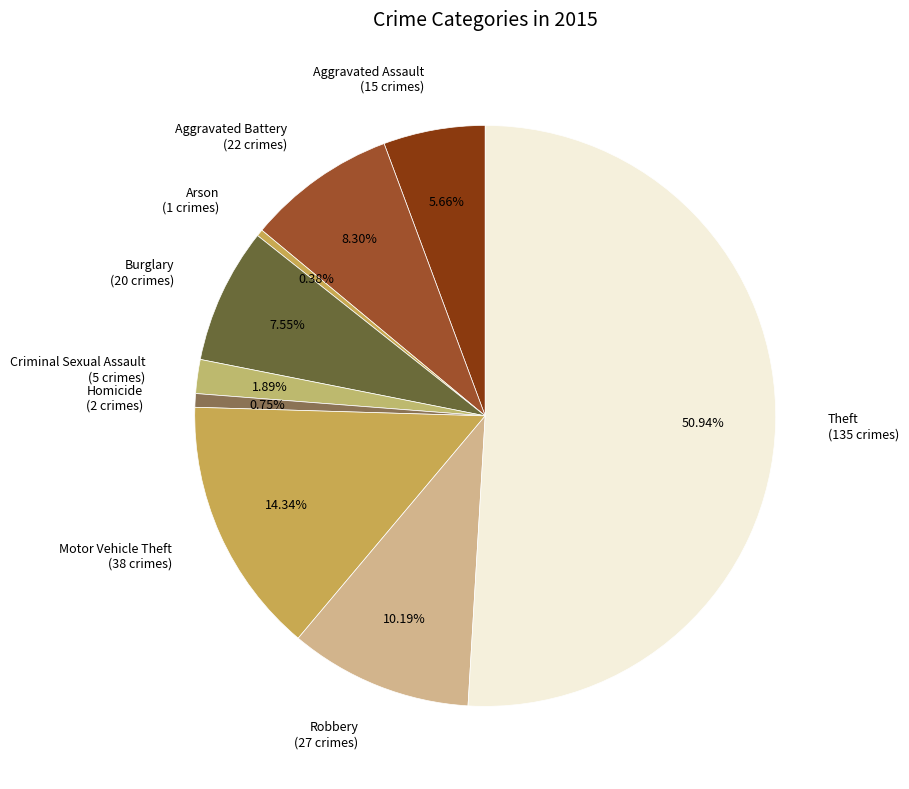

What percentage is the Criminal Sexual Assault slice, to the nearest percent?

2%